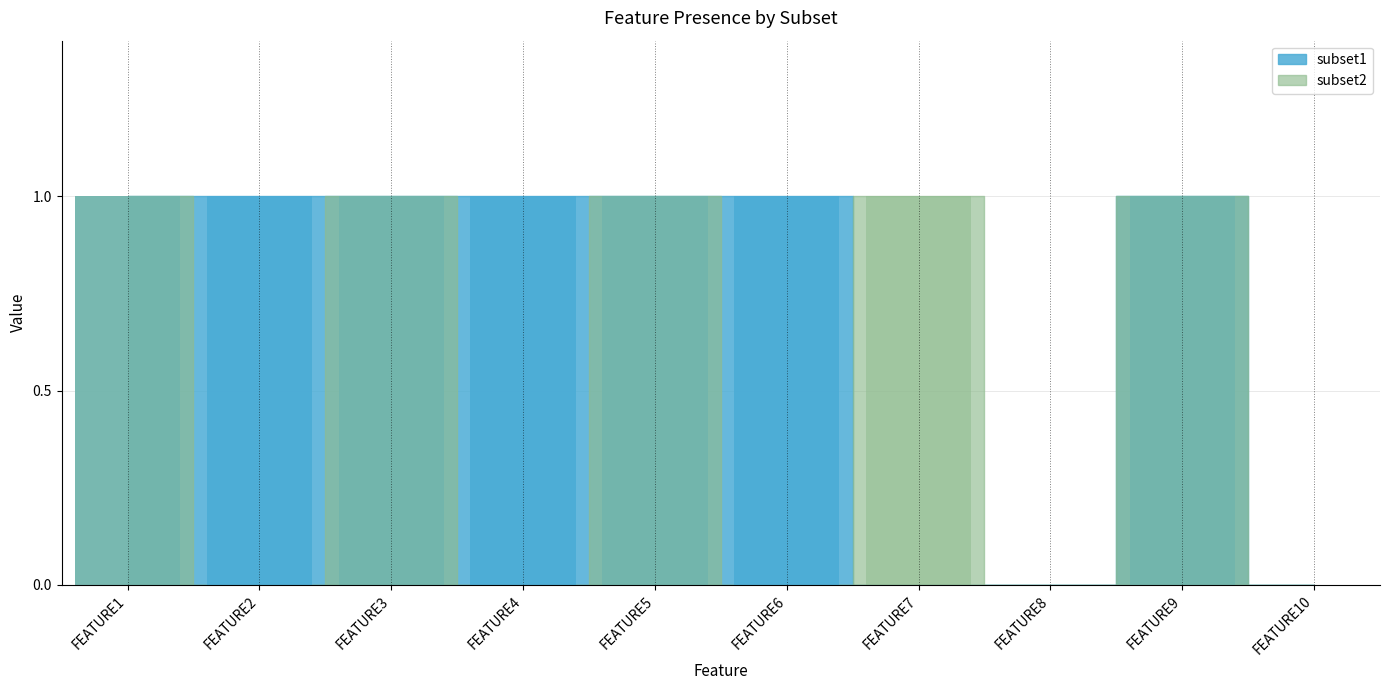

At how many categories does at least one series exceed 0?

8